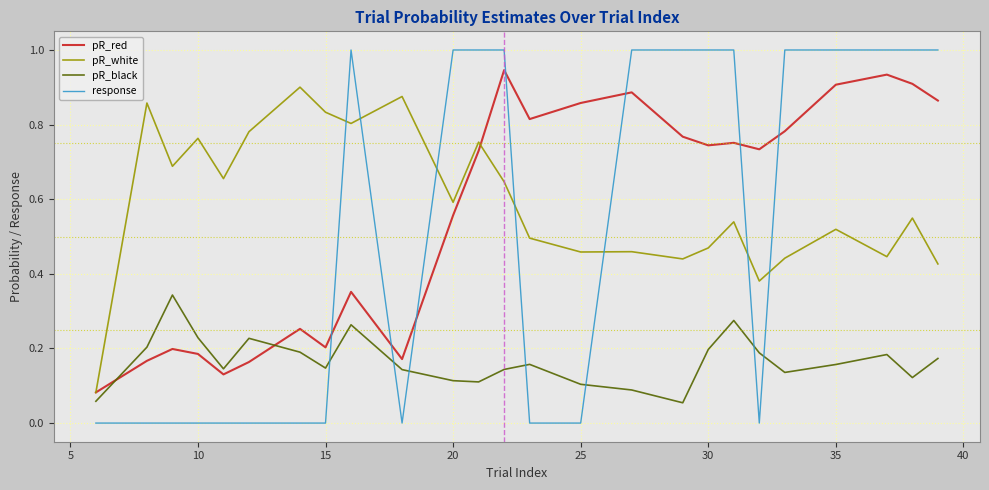

At how many categories does at least one series exceed 0?

25